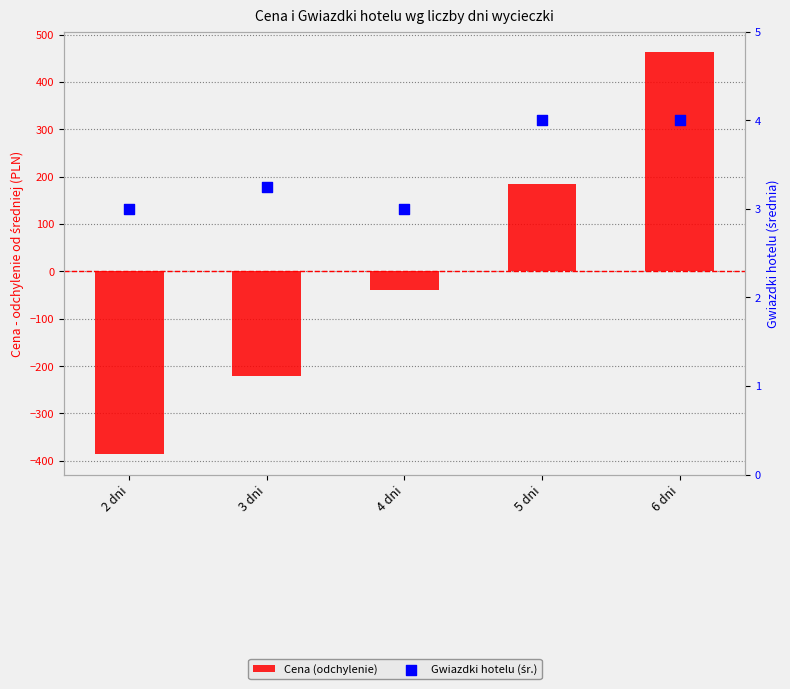

At how many categories does at least one series exceed -271?

5